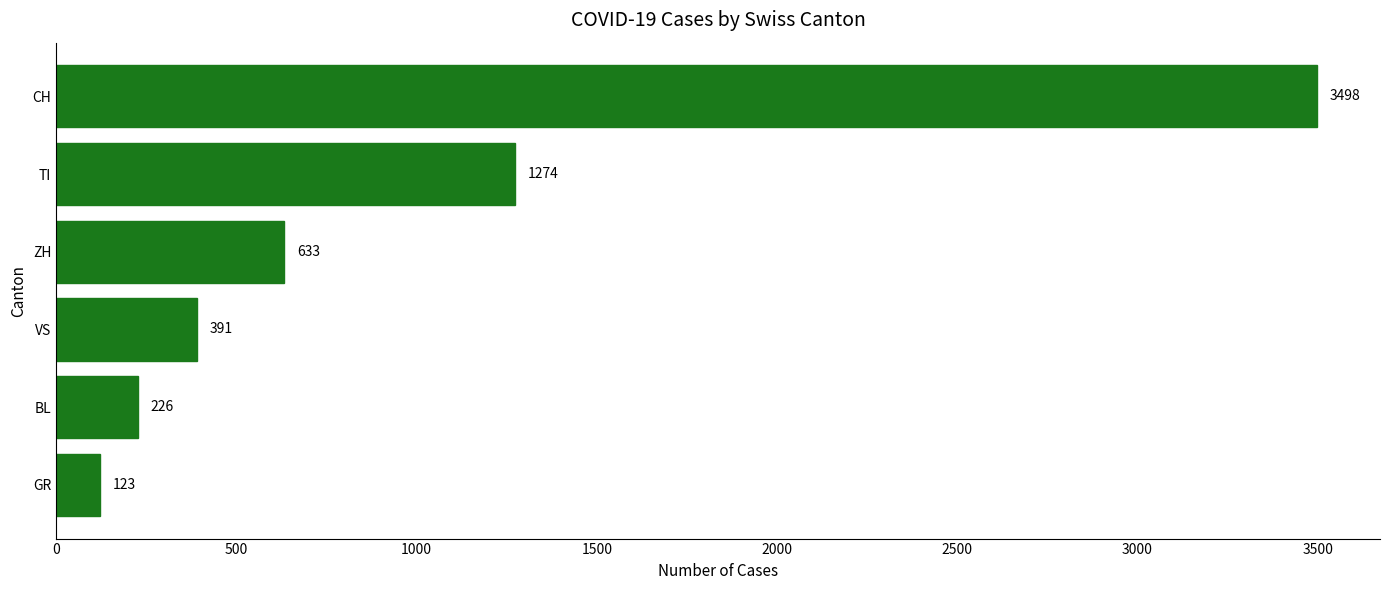

Count the number of data series in this chart.

1